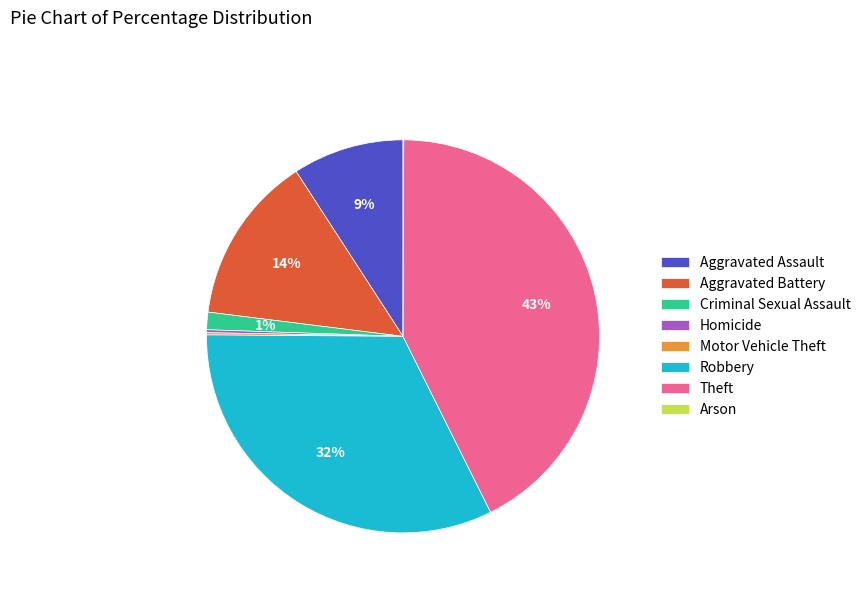

Do Robbery and Aggravated Assault together represent more than half of the pie?

No